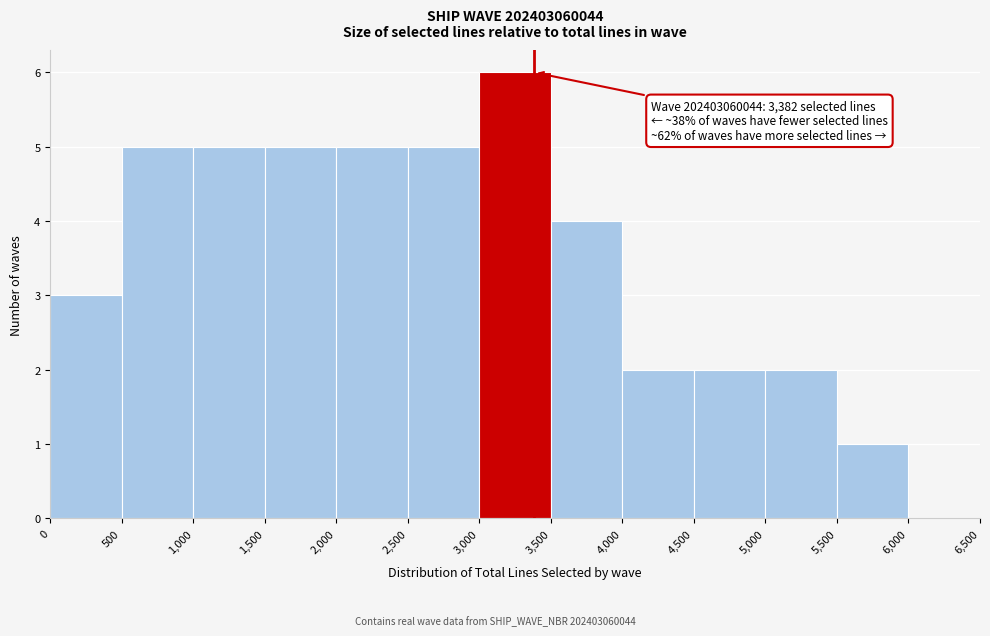

Over which range of the x-axis is the bar tallest?

3,000 to 3,500